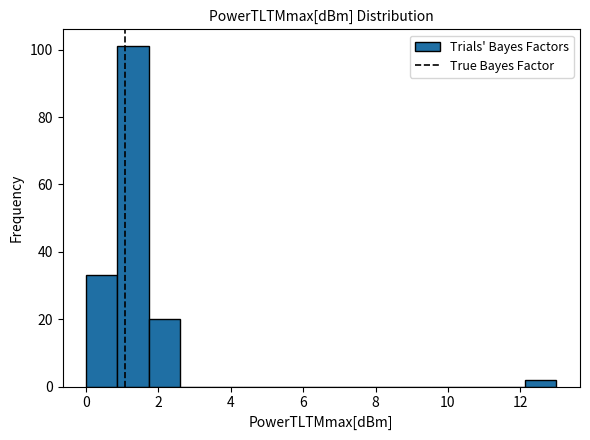

Reading left to right, list every bar in this chart as the range it spans on the x-axis followed by its height. Neither the bar edges nor the heights are printed on the chart, so give them approximately, as read against the axes.

0.0 to 0.8: 34
0.8 to 1.8: 102
1.8 to 2.6: 20
2.6 to 3.4: 0
3.4 to 4.4: 0
4.4 to 5.2: 0
5.2 to 6.0: 0
6.0 to 7.0: 0
7.0 to 7.8: 0
7.8 to 8.6: 0
8.6 to 9.6: 0
9.6 to 10.4: 0
10.4 to 11.2: 0
11.2 to 12.2: 0
12.2 to 13.0: 2